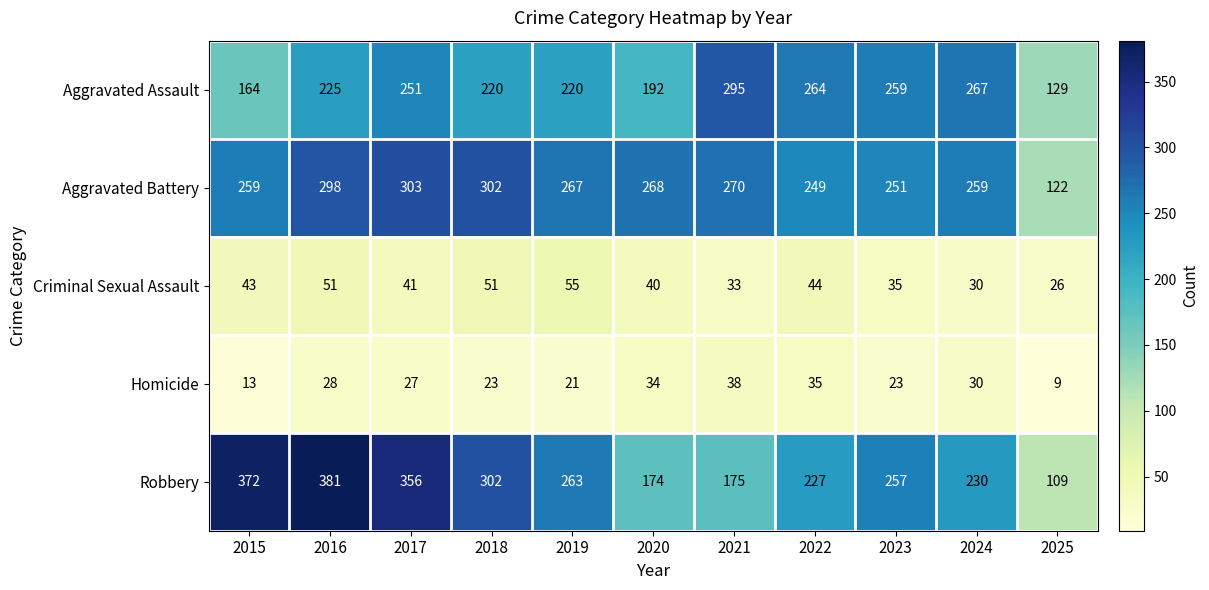

How many data points does each series have?

11